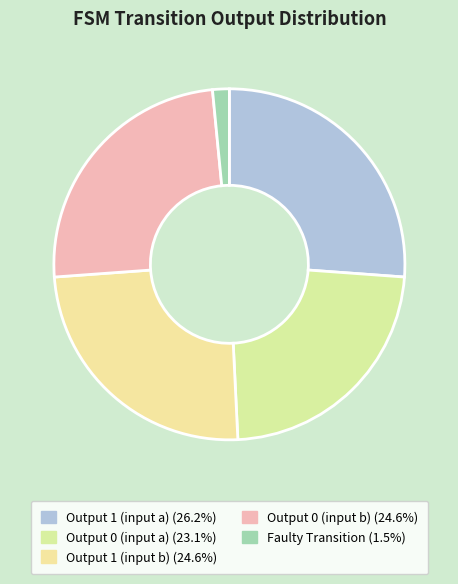

How many segments does this pie chart have?

5